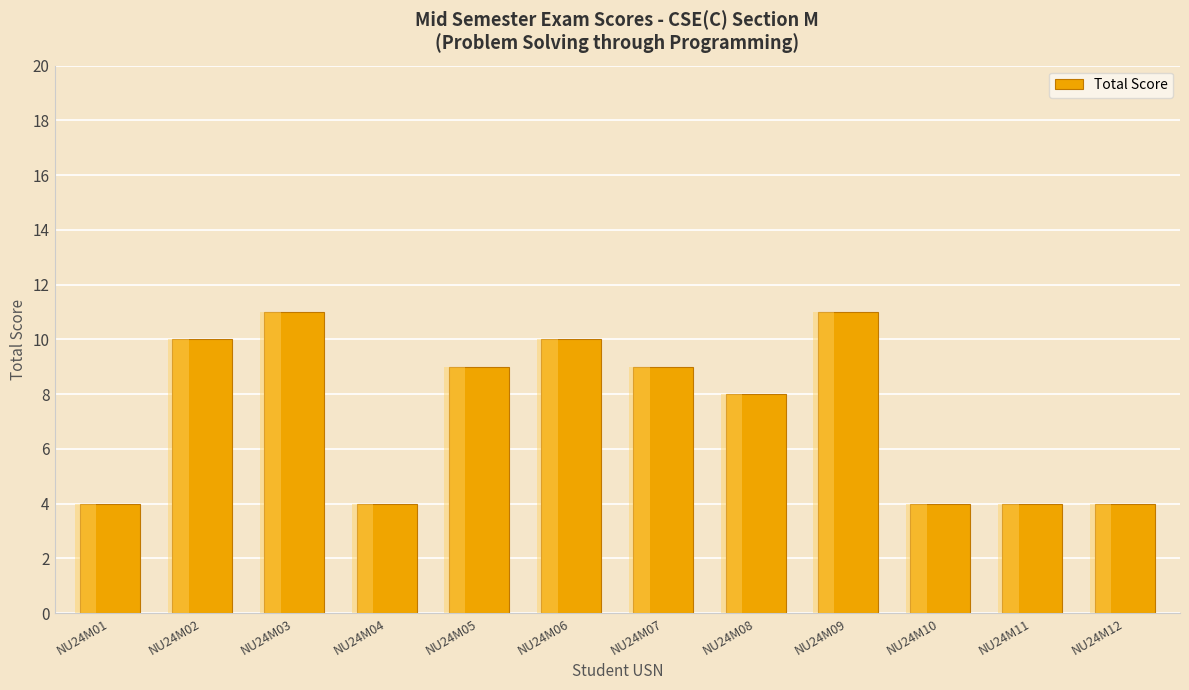

What is the minimum value shown in the chart?

4